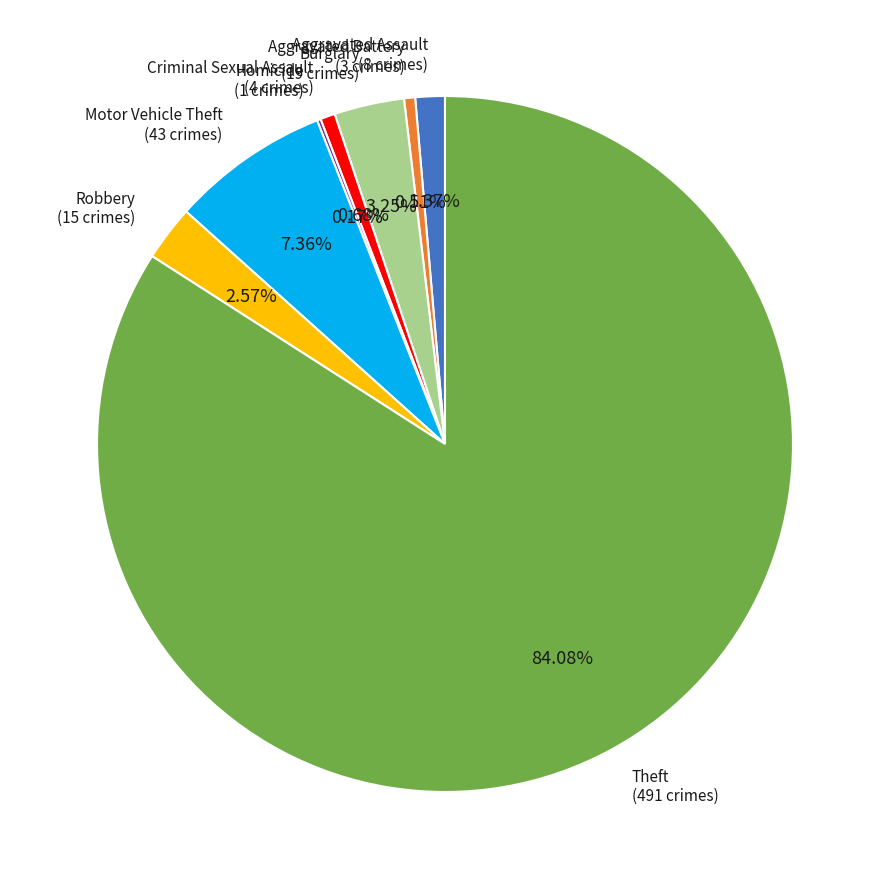

Does any single category account for the majority?

Yes